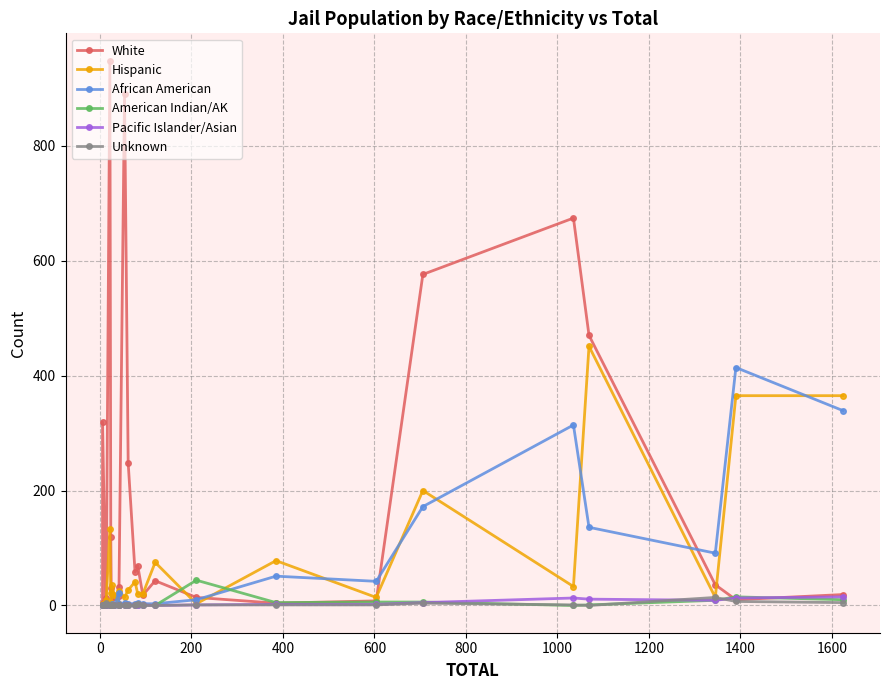

Rank the series by their maximum value, from highest to lowest.

White, Hispanic, African American, American Indian/AK, Pacific Islander/Asian, Unknown